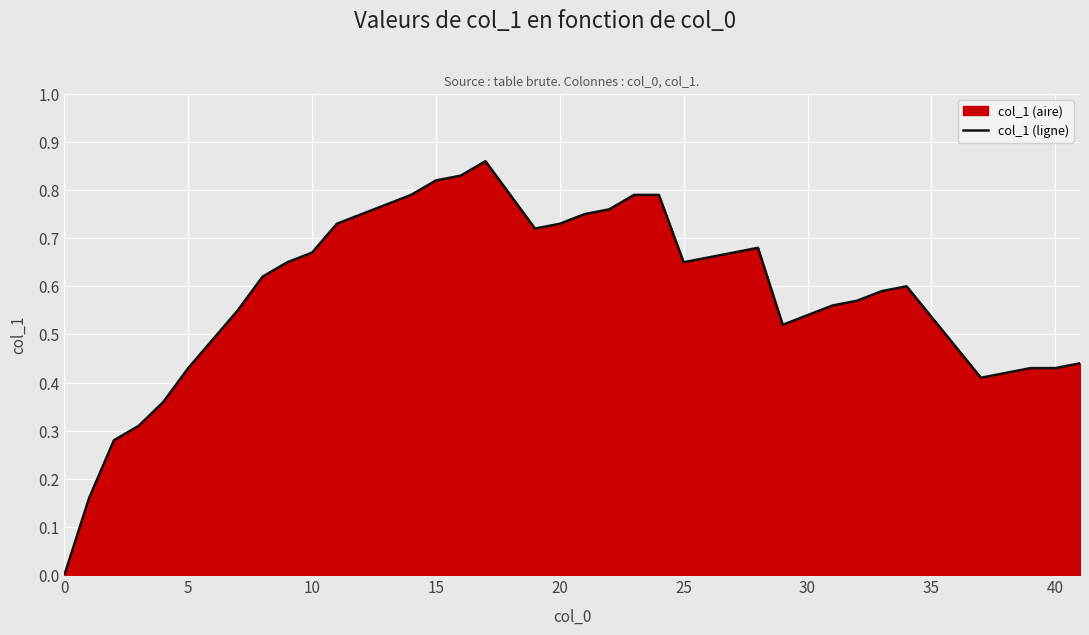

How many points are lower than both their immediate neighbors (excluding endpoints)?

4